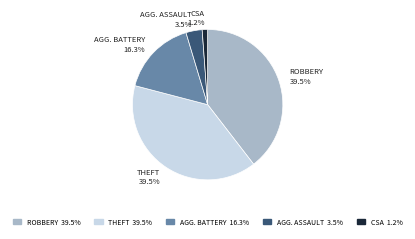

Does any single category account for the majority?

No